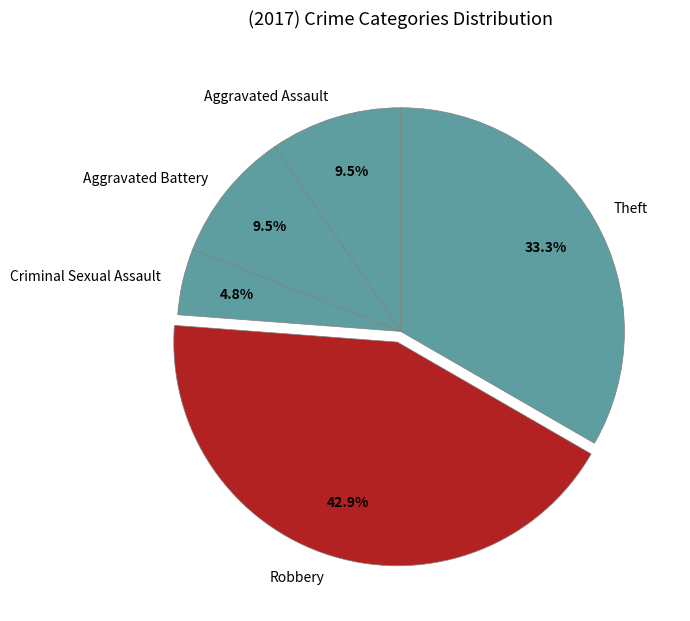

Is the sum of Theft and Aggravated Battery greater than half?

No